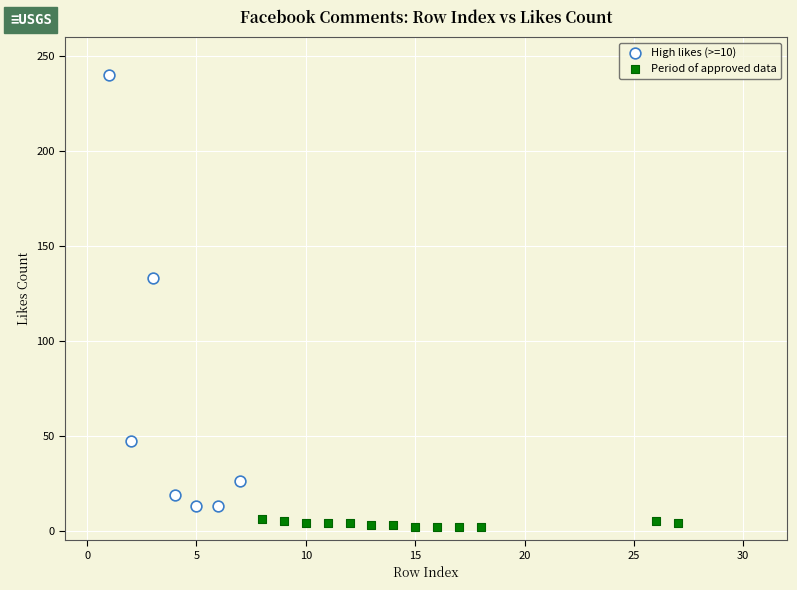

Which series contains the lowest Y value?

Period of approved data